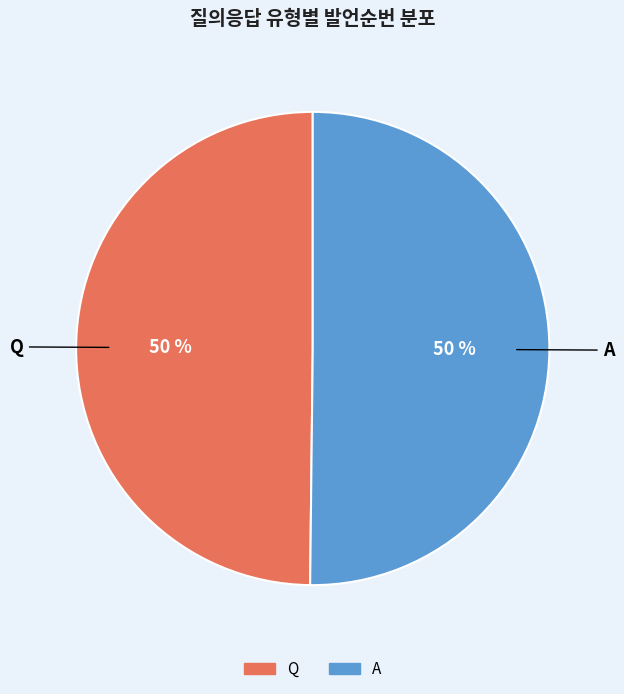

The Q slice represents 50% of the pie. True or false?

True